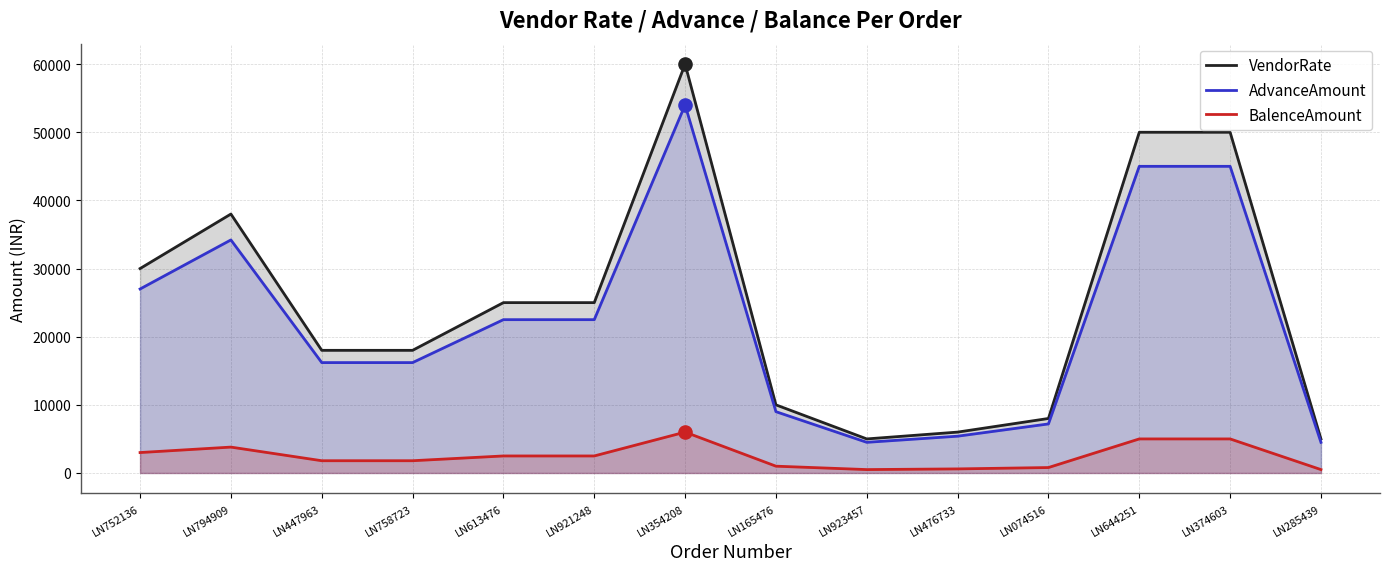

Which series contains the lowest Y value?

BalenceAmount